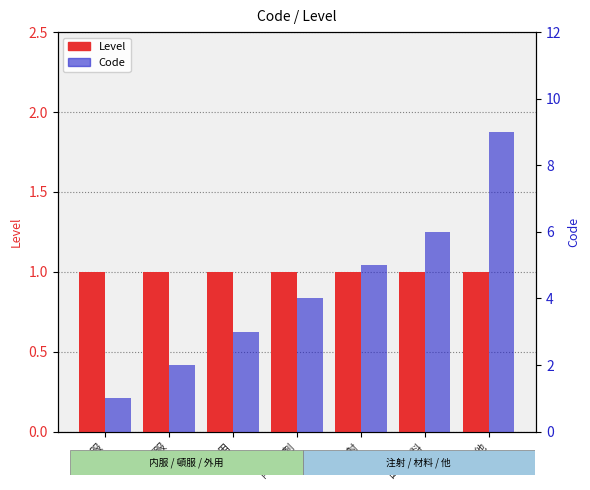

True or false: Code has a value of 9 at その他.

True